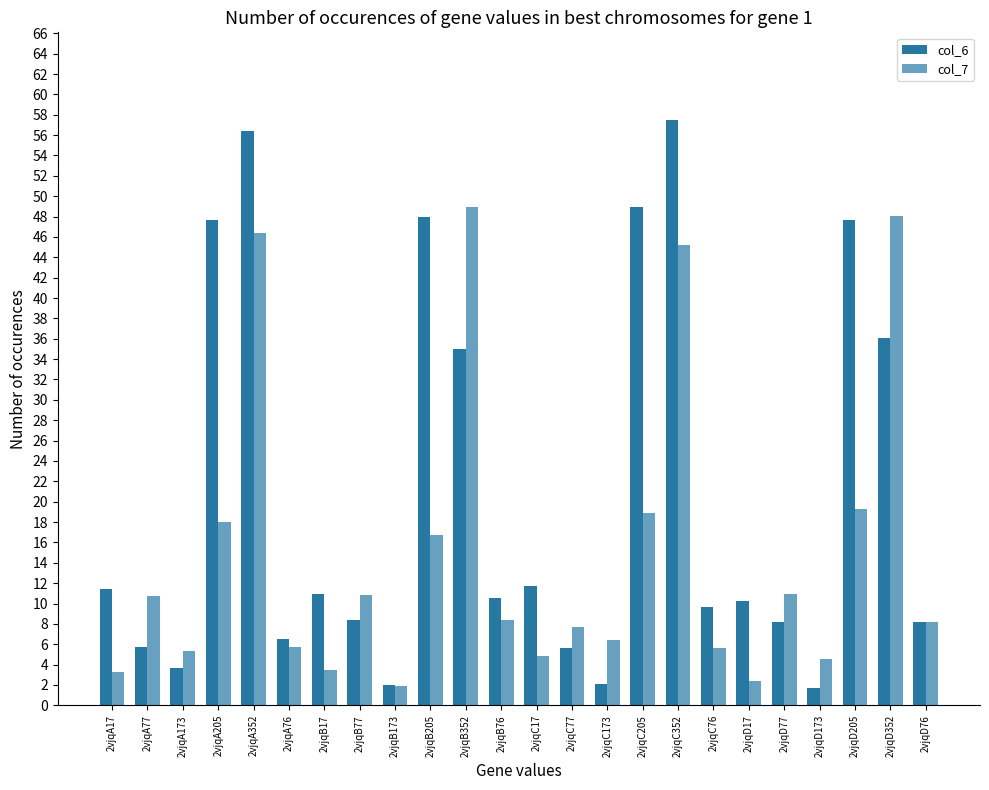

Rank the series by their average value, from lowest to highest.

col_7, col_6